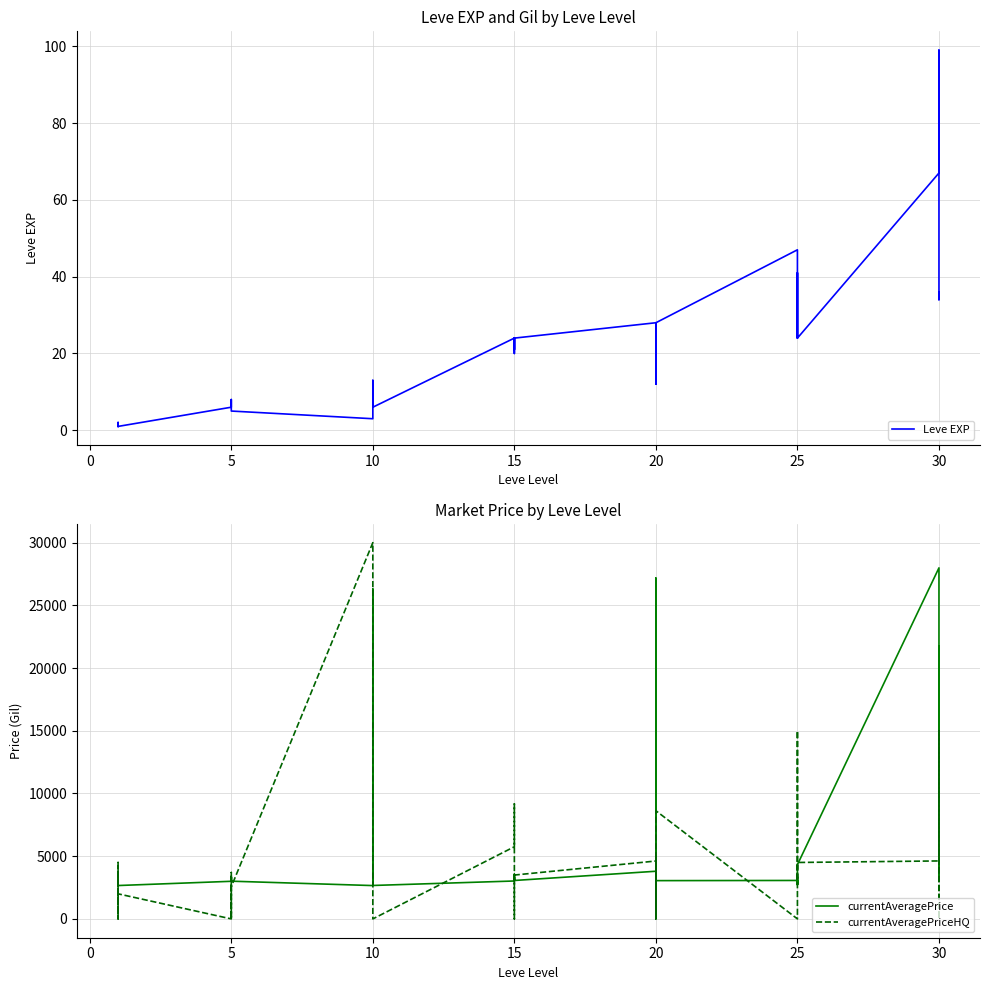

What is the difference between the maximum and minimum values in the Leve EXP series?

98